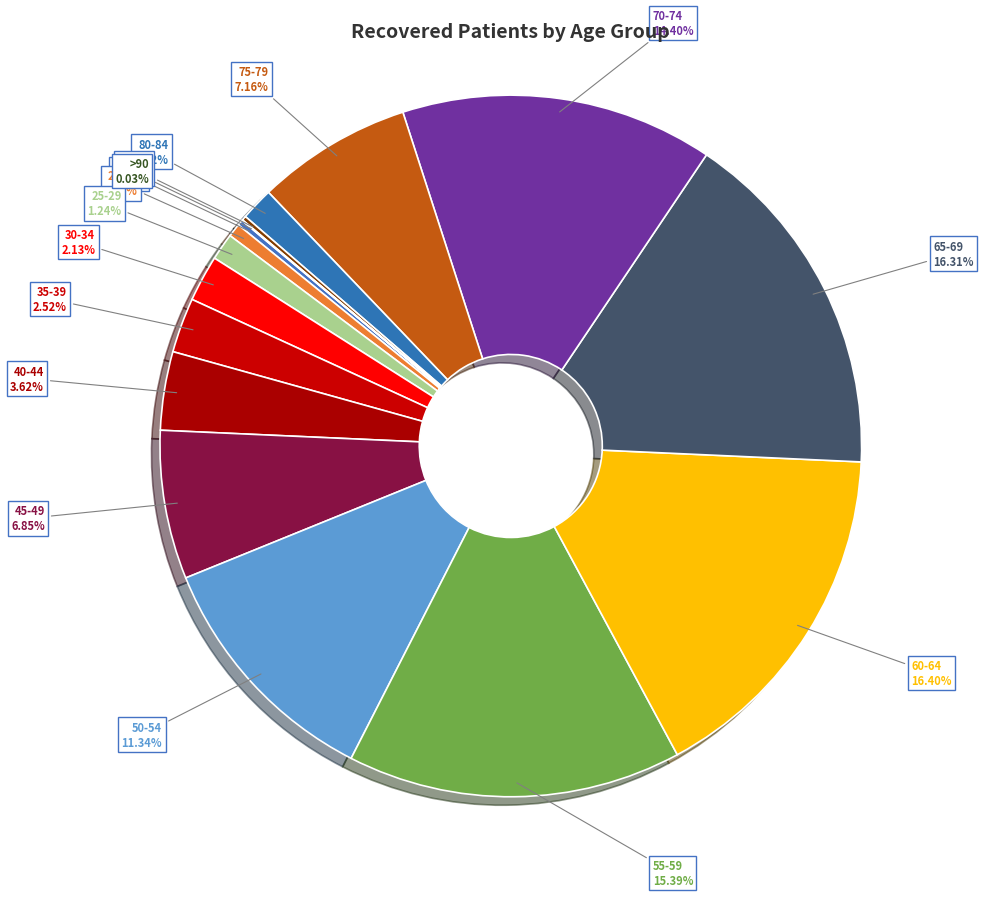

Is there any slice that represents more than half of the pie?

No